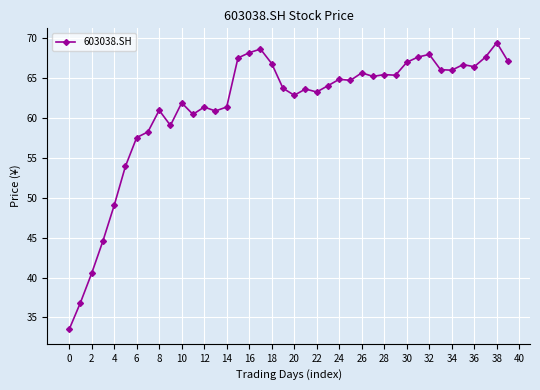

True or false: there are more than 1 points higher than both neighbors.

True